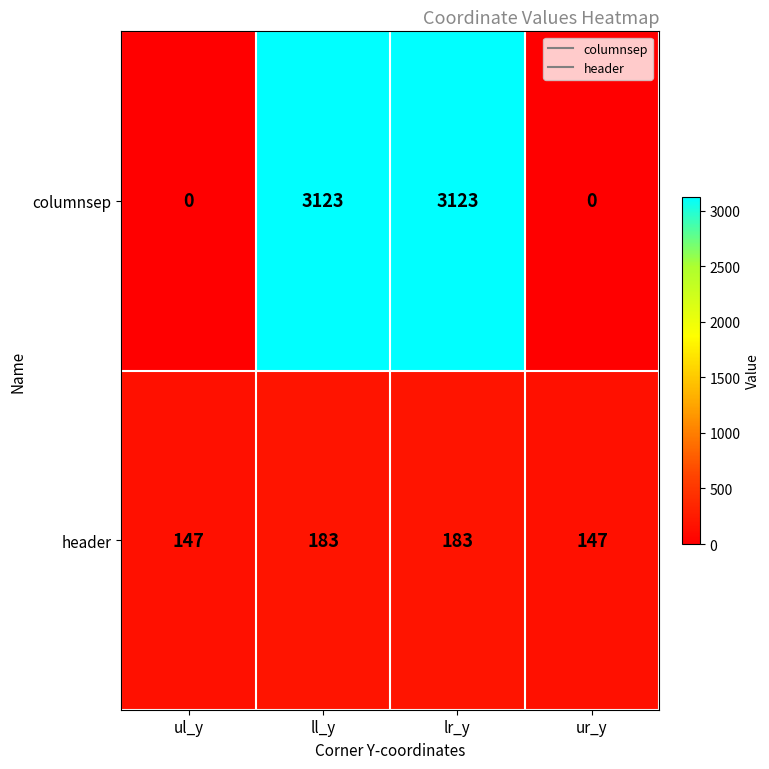

Reading right to left, what are all the values shown in this chart?

columnsep: ur_y=0	lr_y=3123	ll_y=3123	ul_y=0
header: ur_y=147	lr_y=183	ll_y=183	ul_y=147